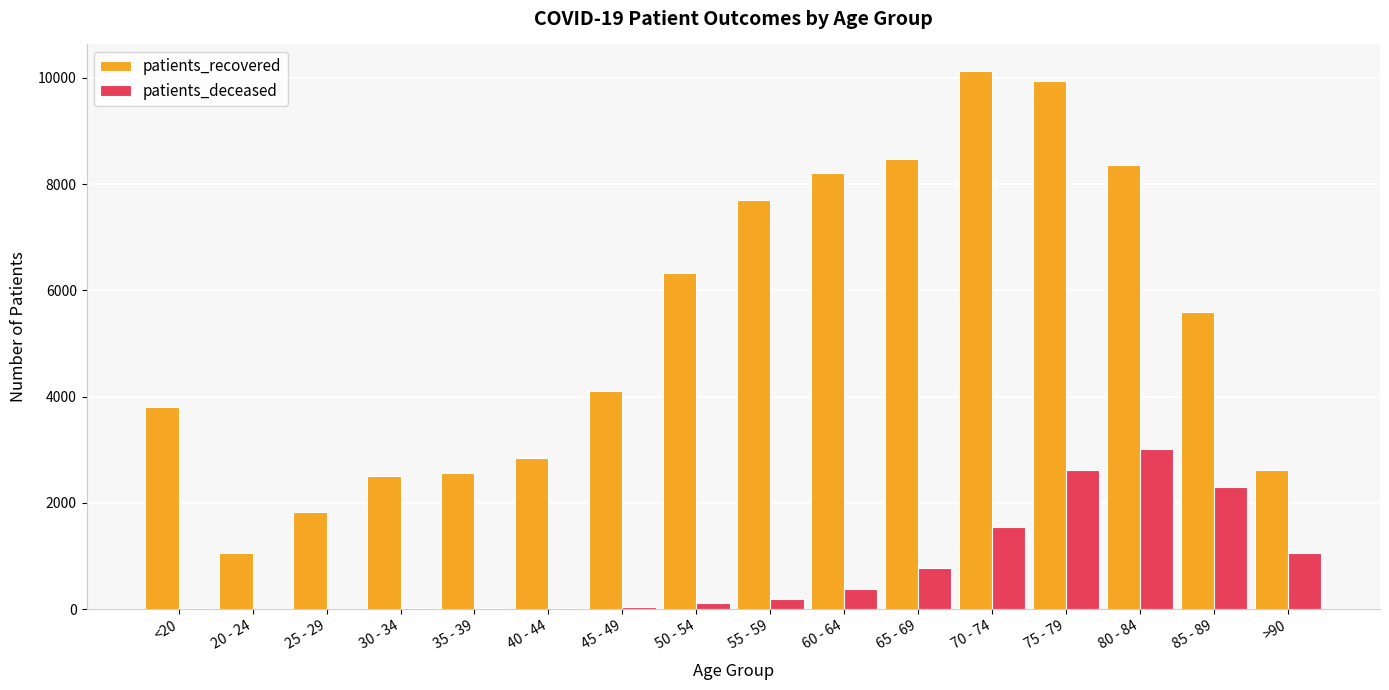

Where is patients_recovered nearest to the value 5591?

85 - 89